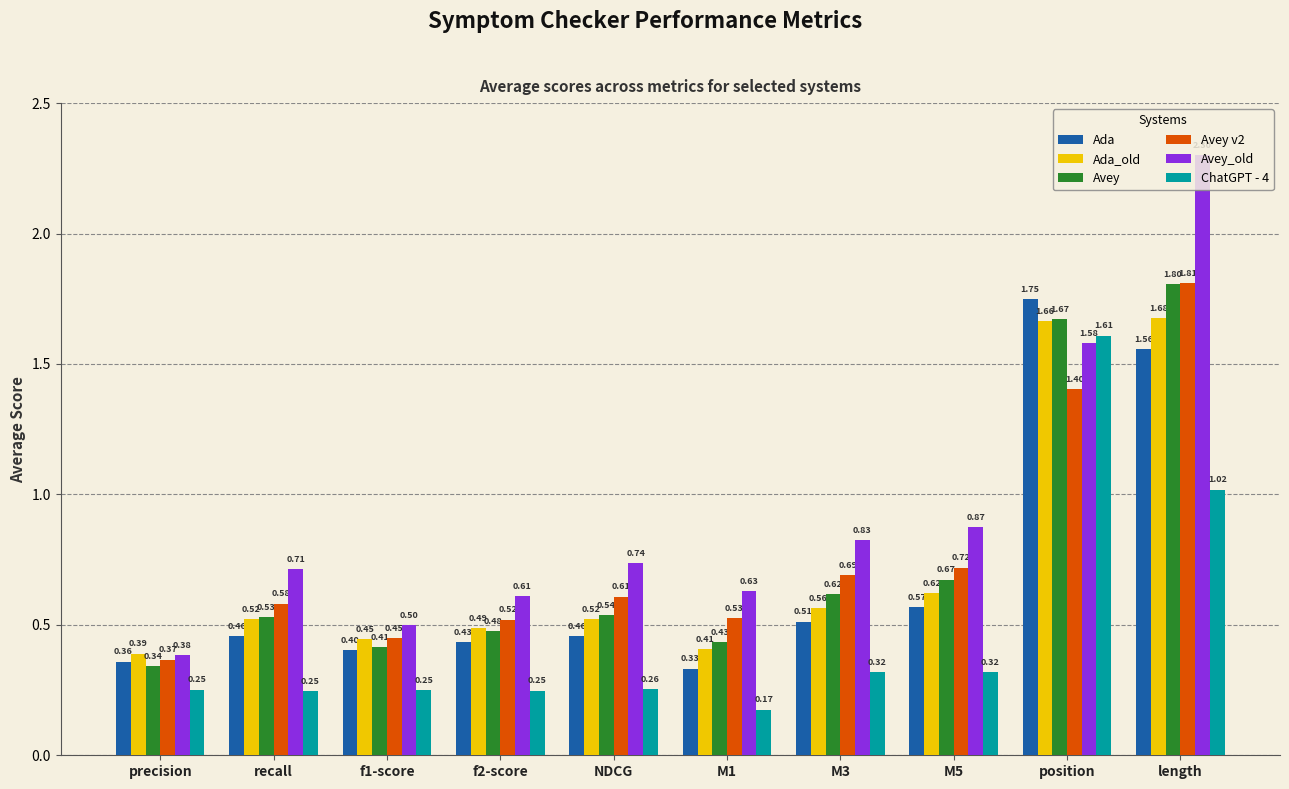

What are all the series names shown in the legend?

Ada, Ada_old, Avey, Avey v2, Avey_old, ChatGPT - 4